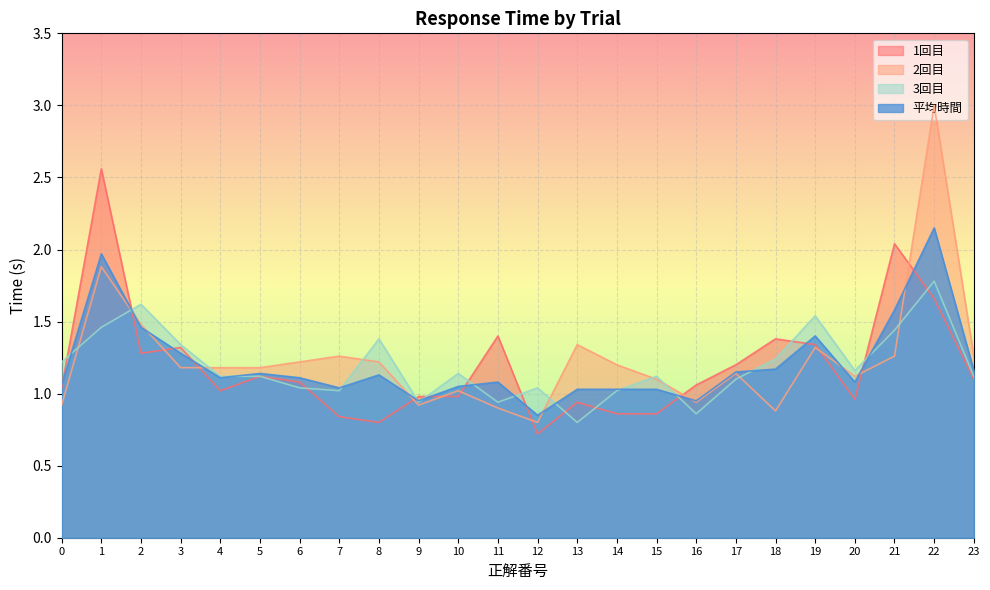

At which category does the chart reach its minimum across all series?

12